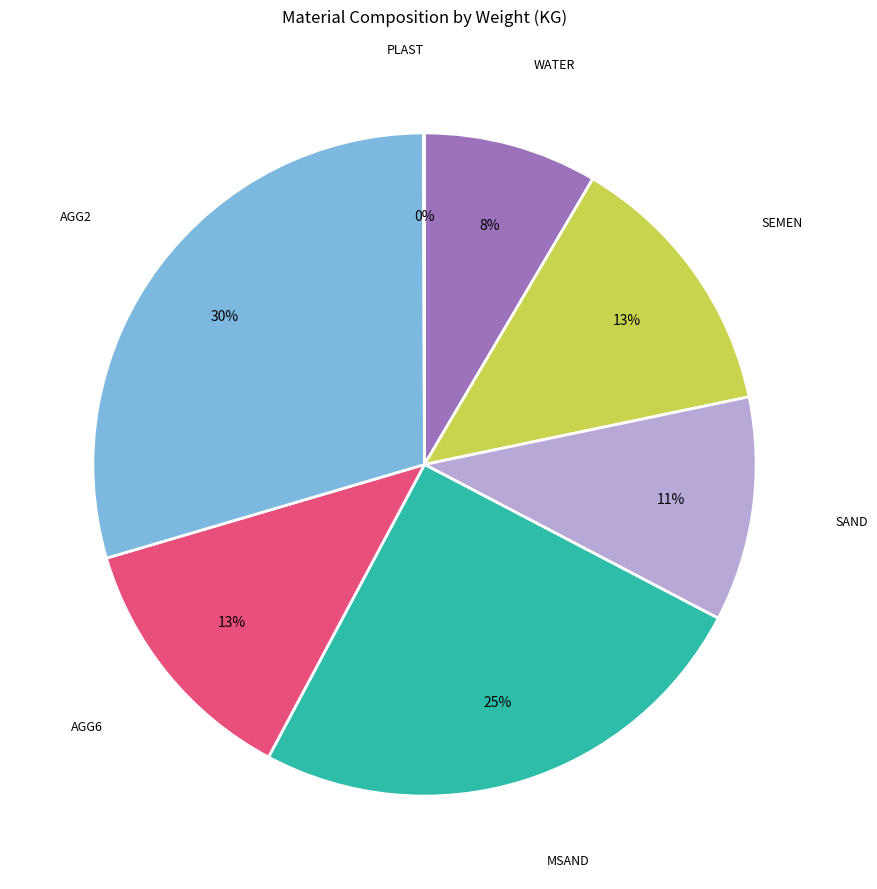

Do WATER and SAND together represent more than half of the pie?

No